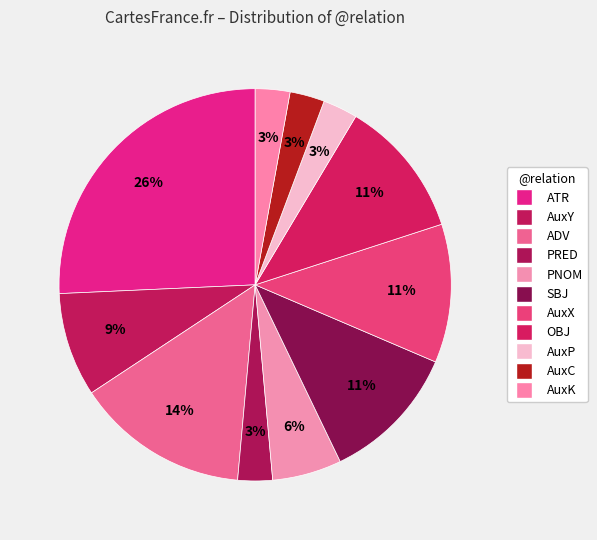

True or false: AuxK accounts for 13% of the total.

False